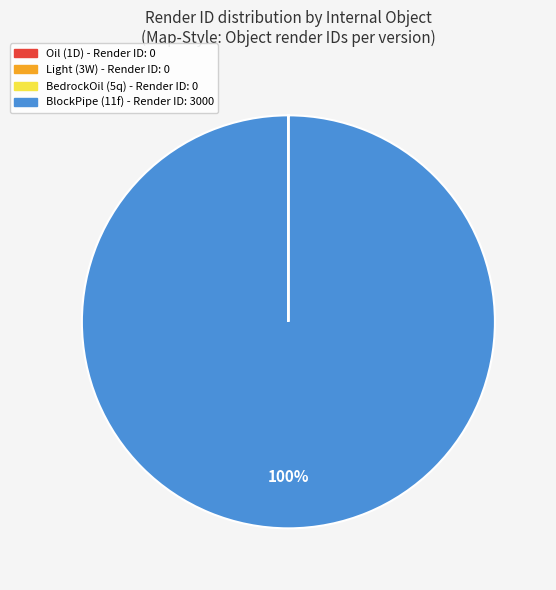

To the nearest percent, what is the difference between the largest and smallest slice percentages?

100%